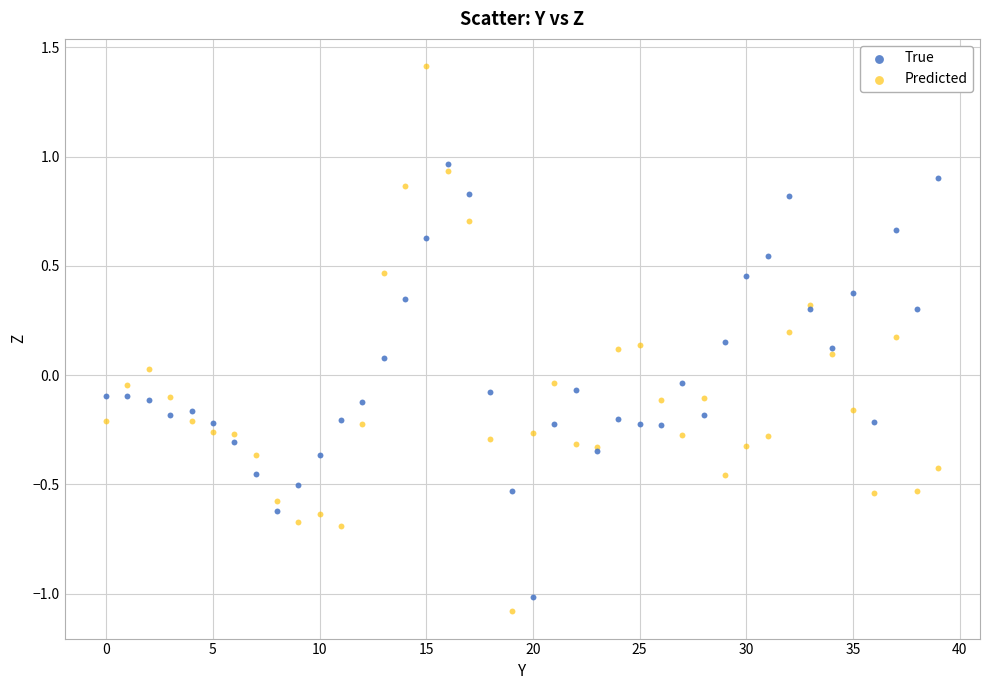

What are all the series names shown in the legend?

True, Predicted